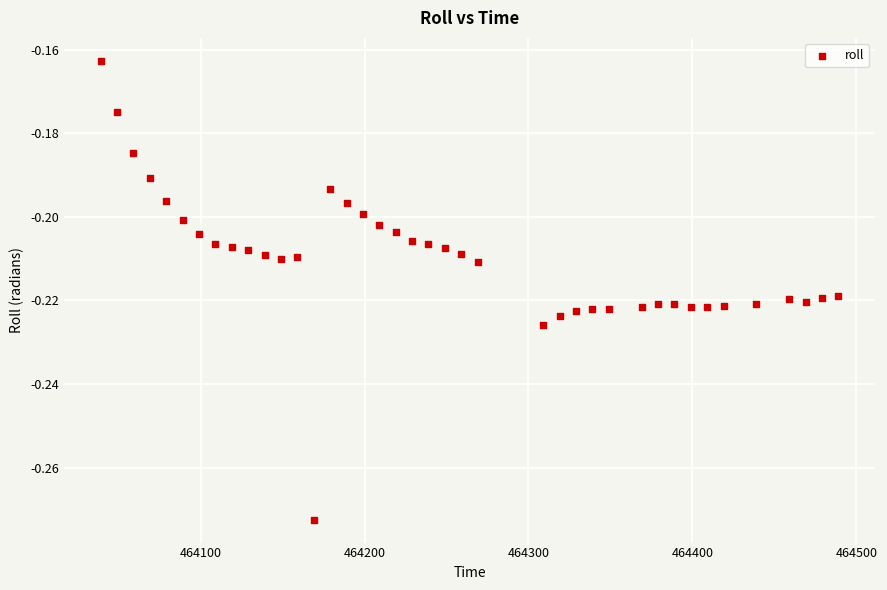

What is the range of X values (max minus min)?

450.0